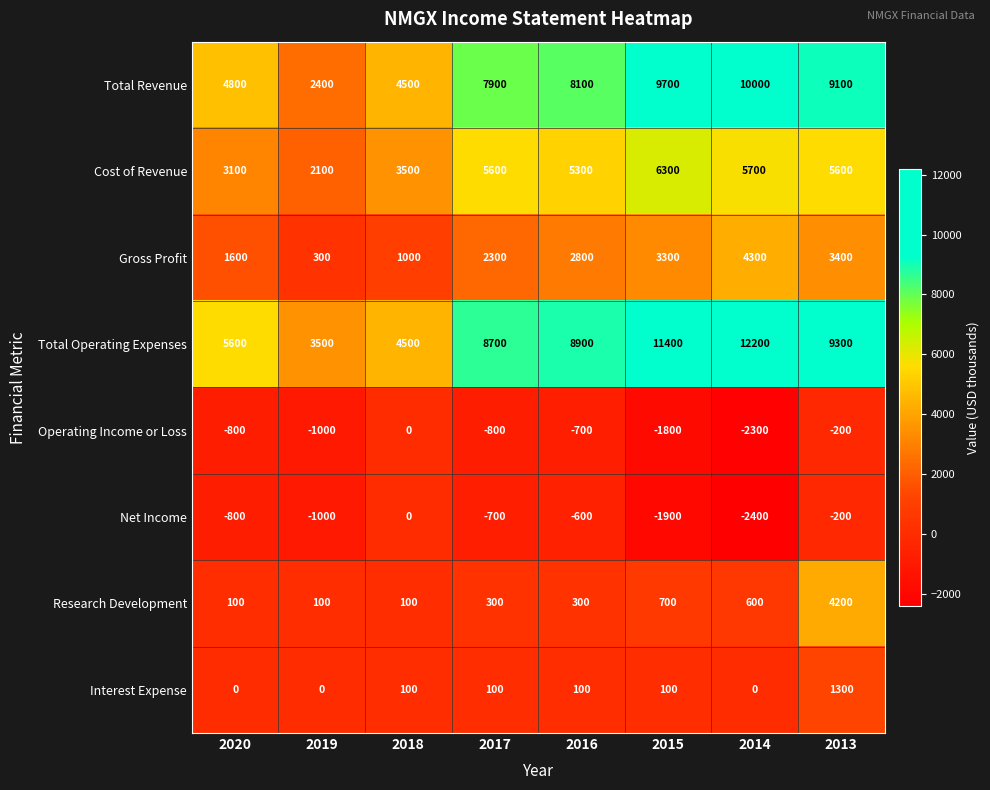

Is it true that Research Development equals 300 at 2016?

True